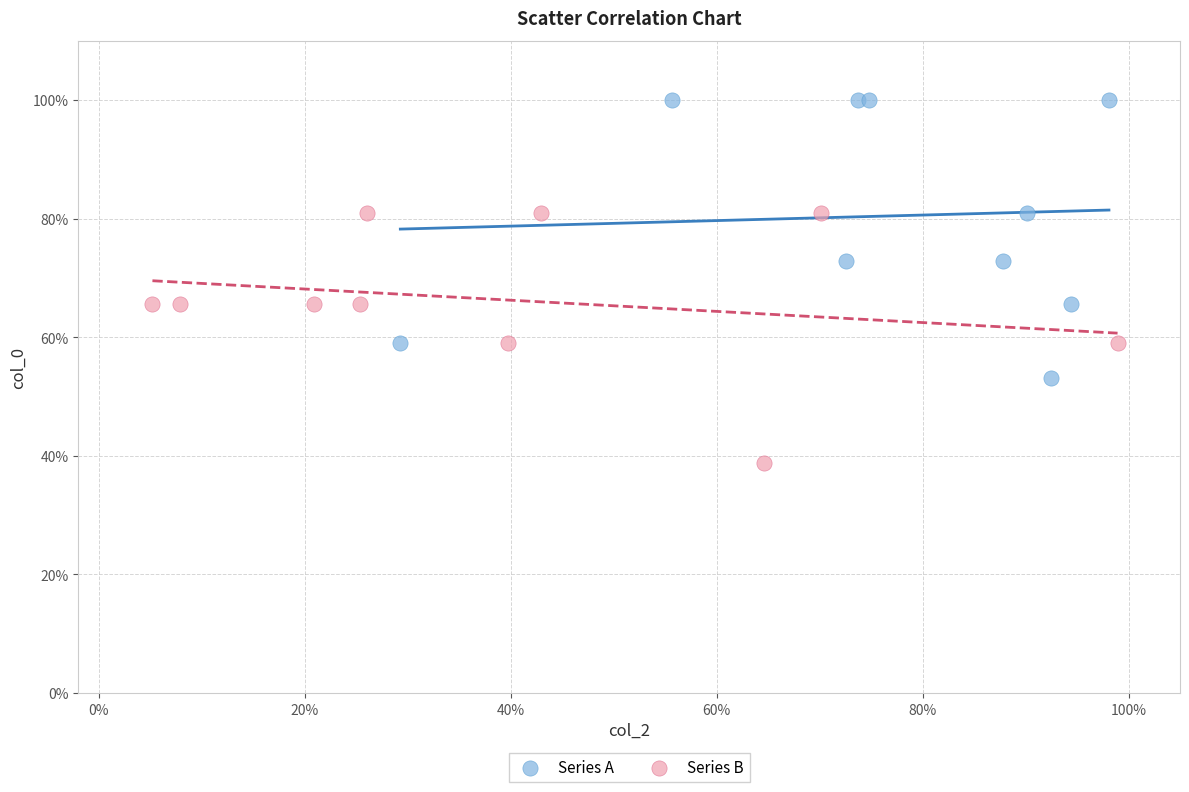

What are all the series names shown in the legend?

Series A, Series B